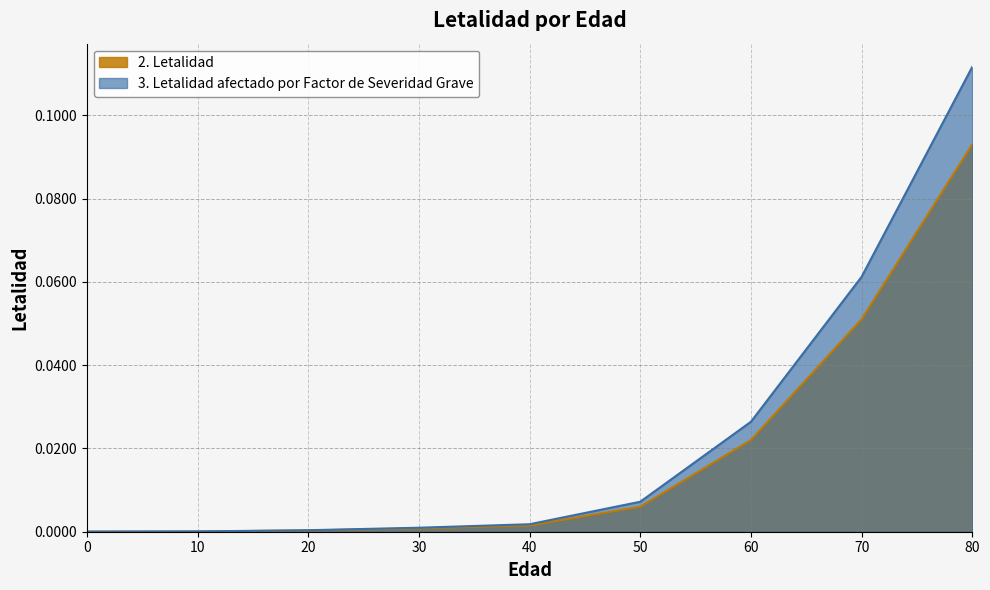

True or false: 2. Letalidad and 3. Letalidad afectado por Factor de Severidad Grave intersect in this chart.

False